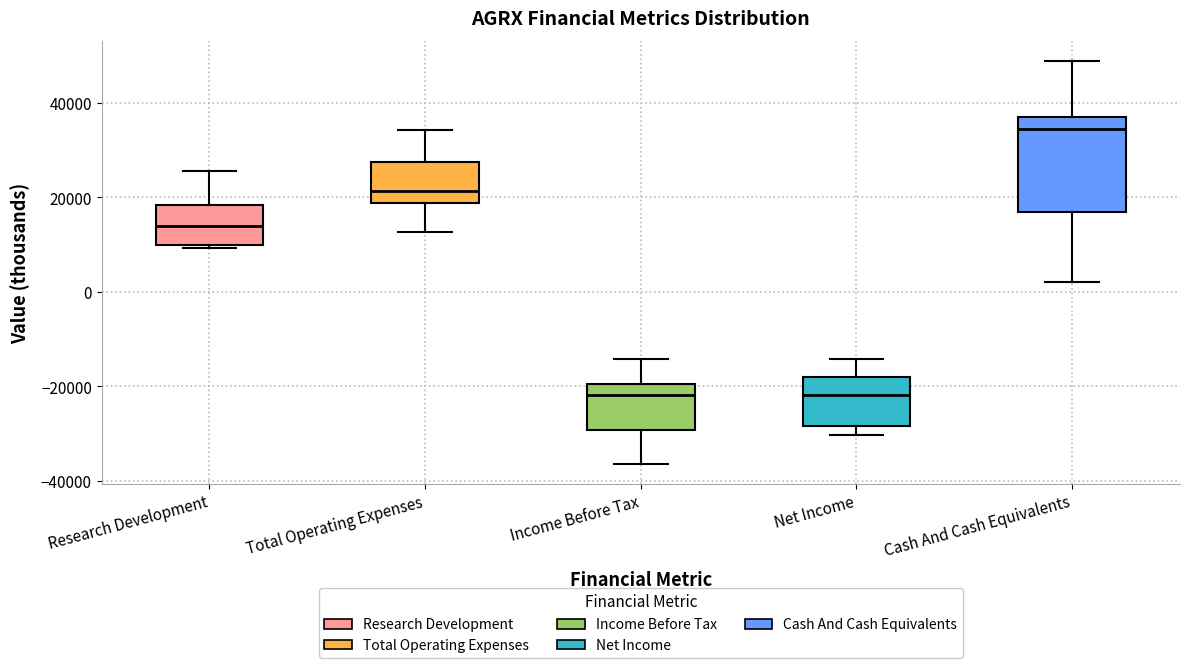

Where does the upper whisker of the box for Net Income end on the y-axis? The values are not printed on the chart, so give them approximately, as read against the axis.

-14000